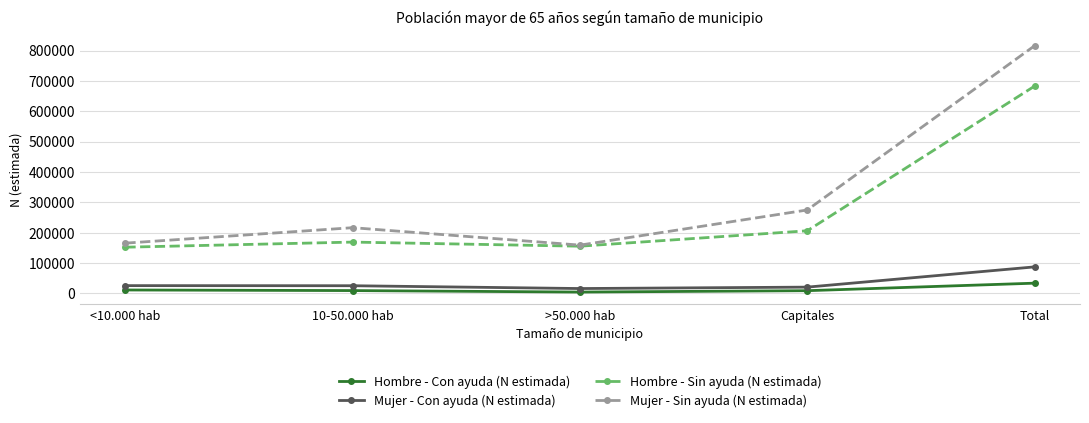

Which label corresponds to the largest value in the chart?

Total